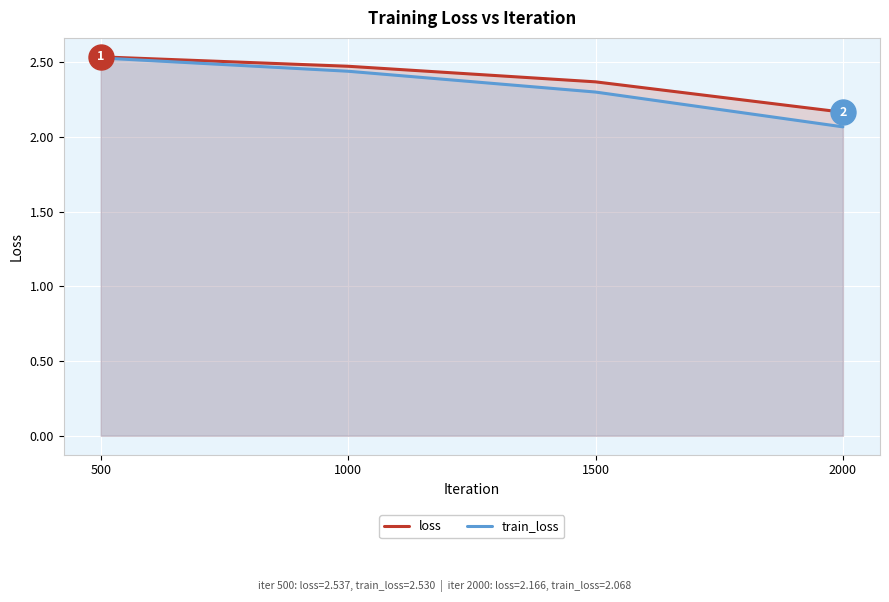

What is the difference between the maximum and minimum values in the train_loss series?

0.5